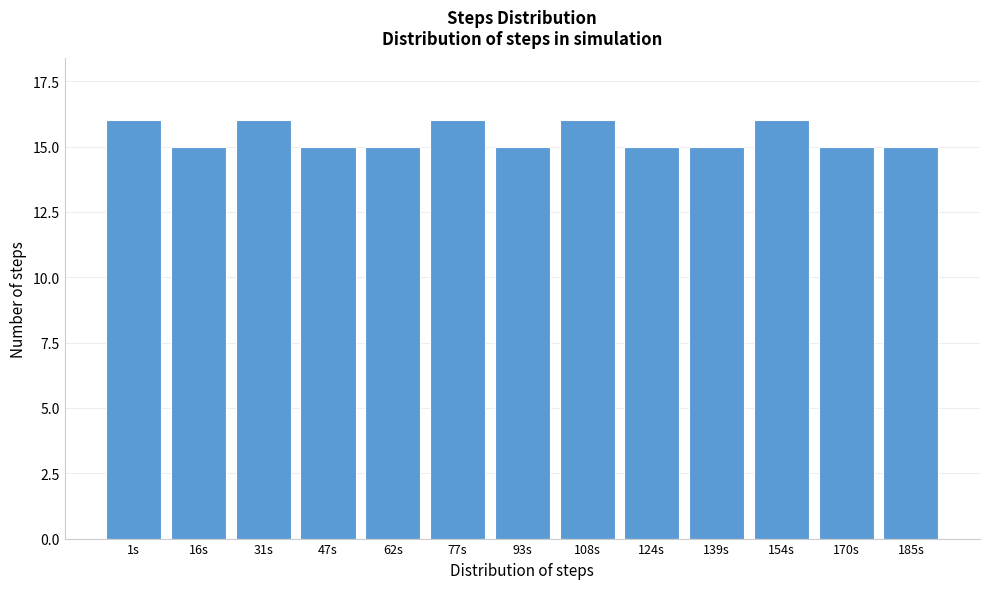

Reading right to left, extract all data points from this chart.

15	15	16	15	15	16	15	16	15	15	16	15	16